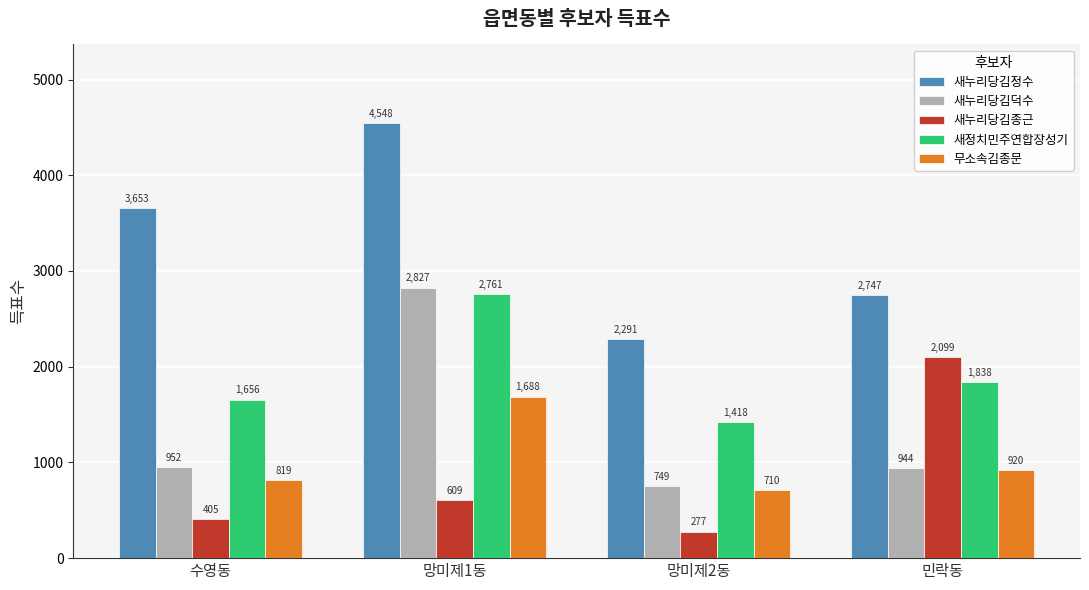

At which label does 새정치민주연합장성기 reach its peak?

망미제1동